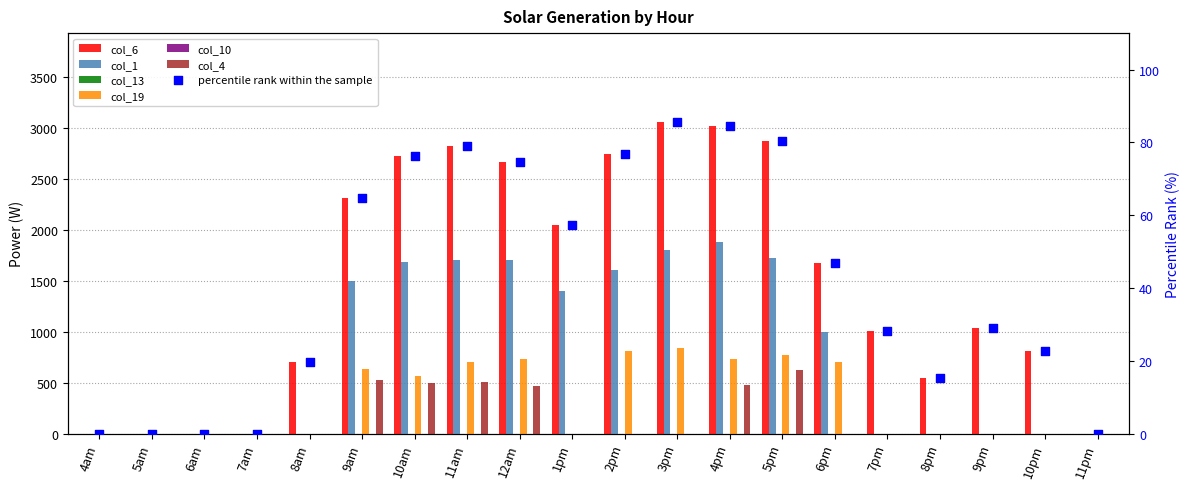

What is the total value across all series at 12am?

5561.1